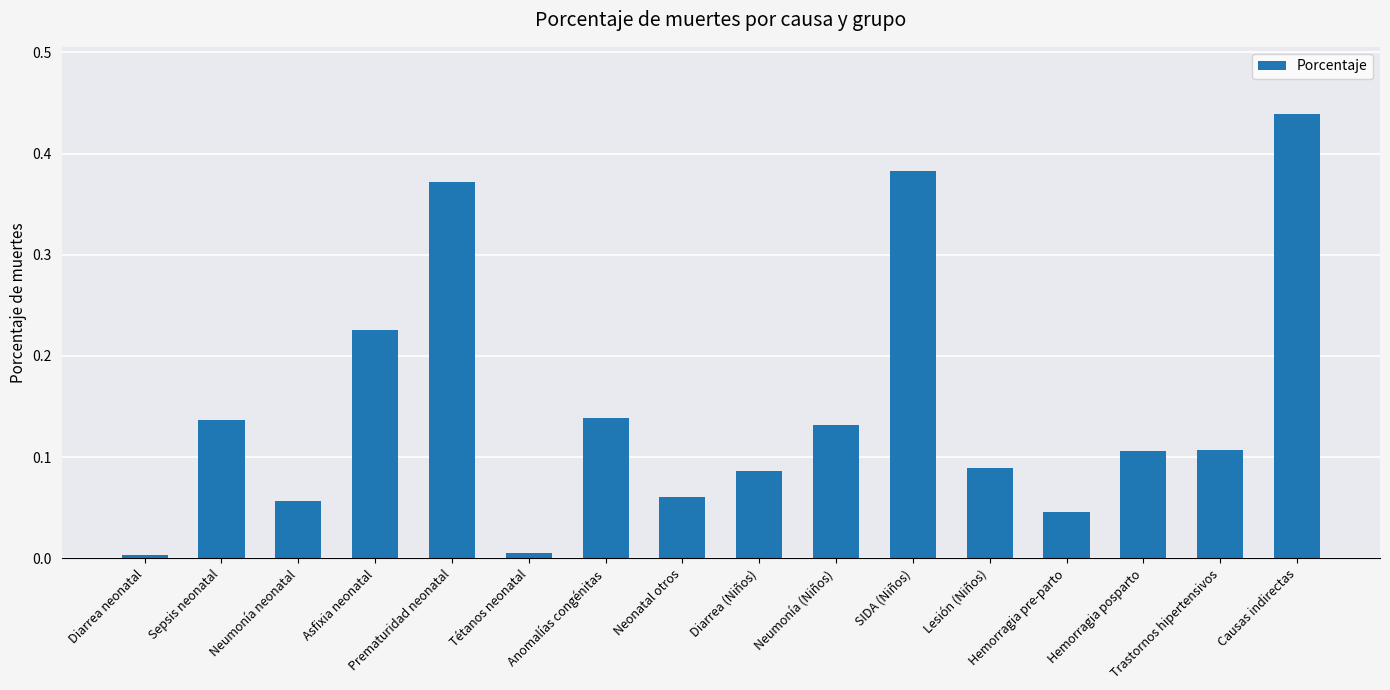

Are the bars grouped side by side (vs. stacked)?

No